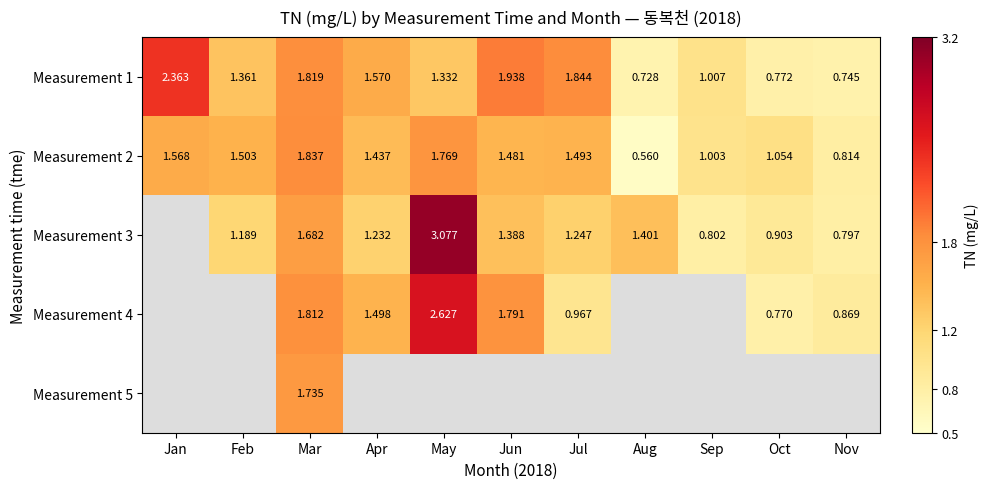

What is the sum of the Measurement 1 values at May and Feb?

2.7